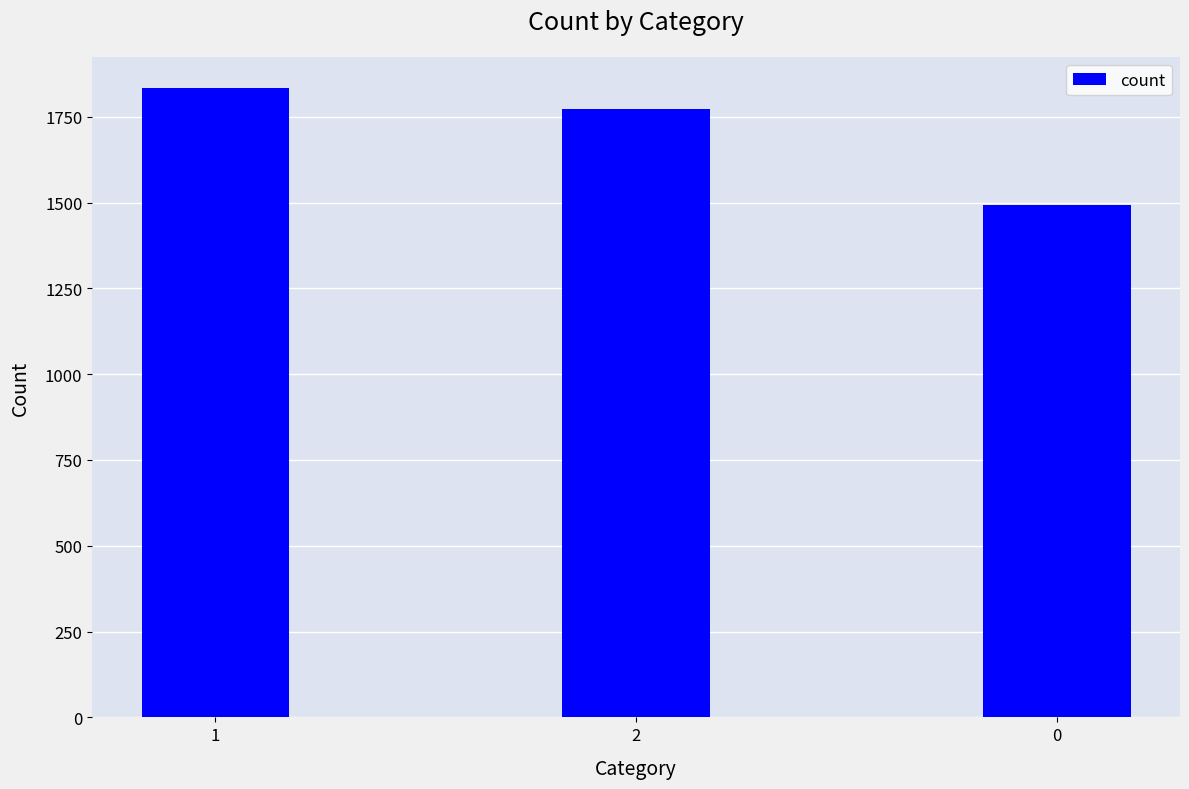

Rank the categories by value from highest to lowest.

1, 2, 0